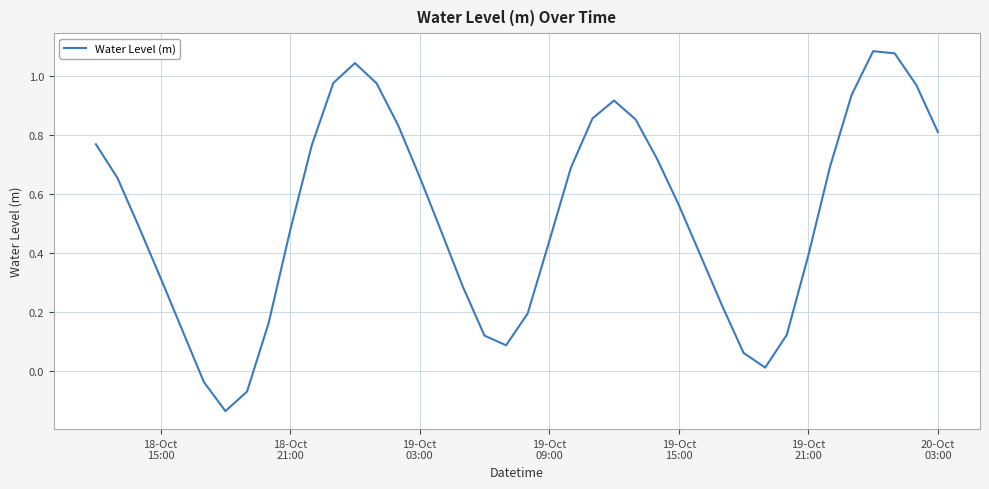

What is the difference between the maximum and minimum values?

1.2